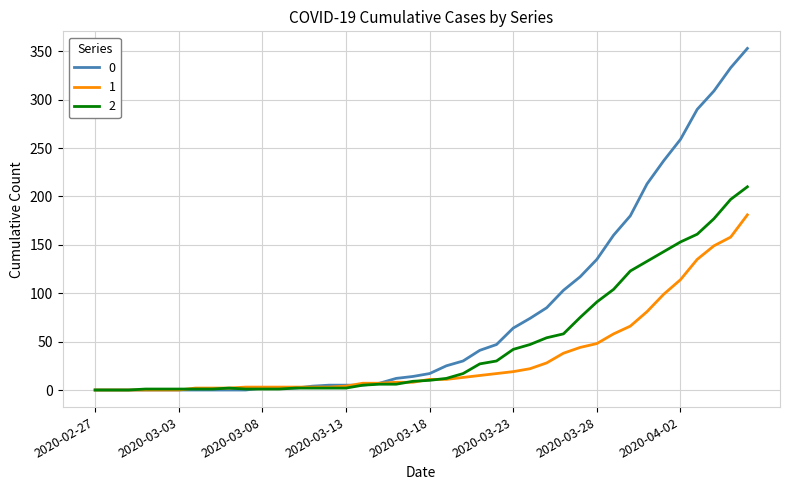

List the series in order of their overall mean, highest first.

0, 2, 1